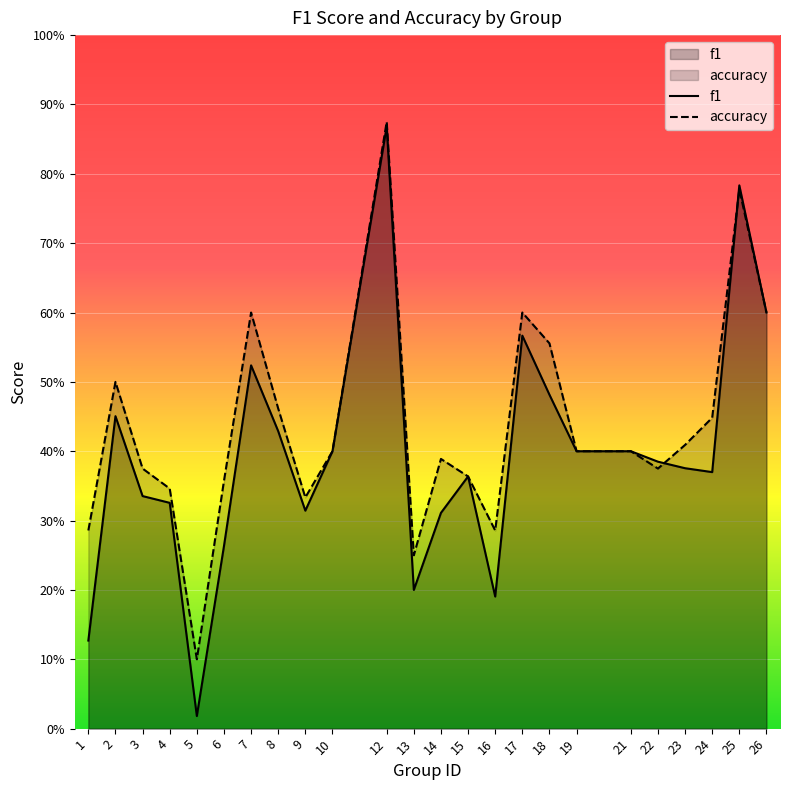

What is the difference between the maximum and minimum values in the f1 series?

0.8